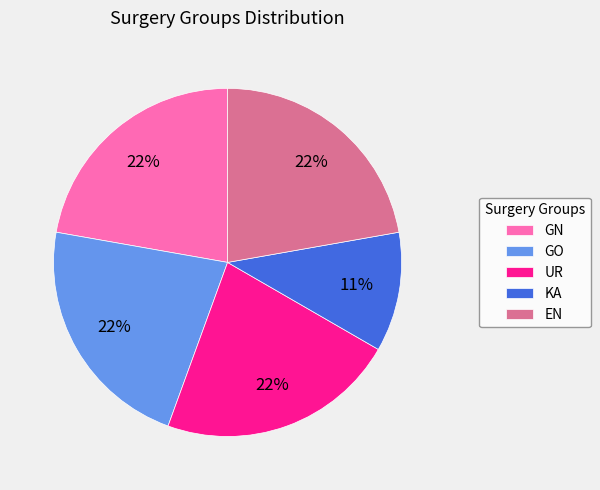

Which category has the smallest portion of the pie?

KA